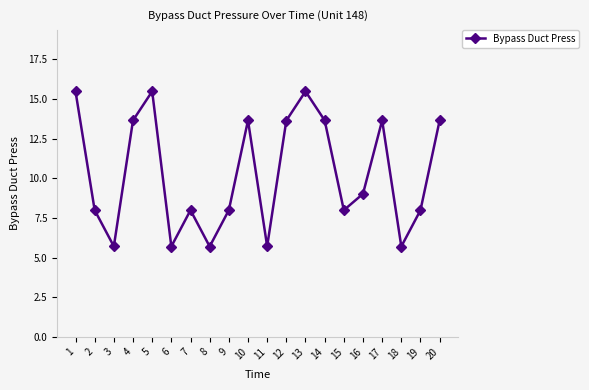

What is the change in value from 5 to 19?

-7.5